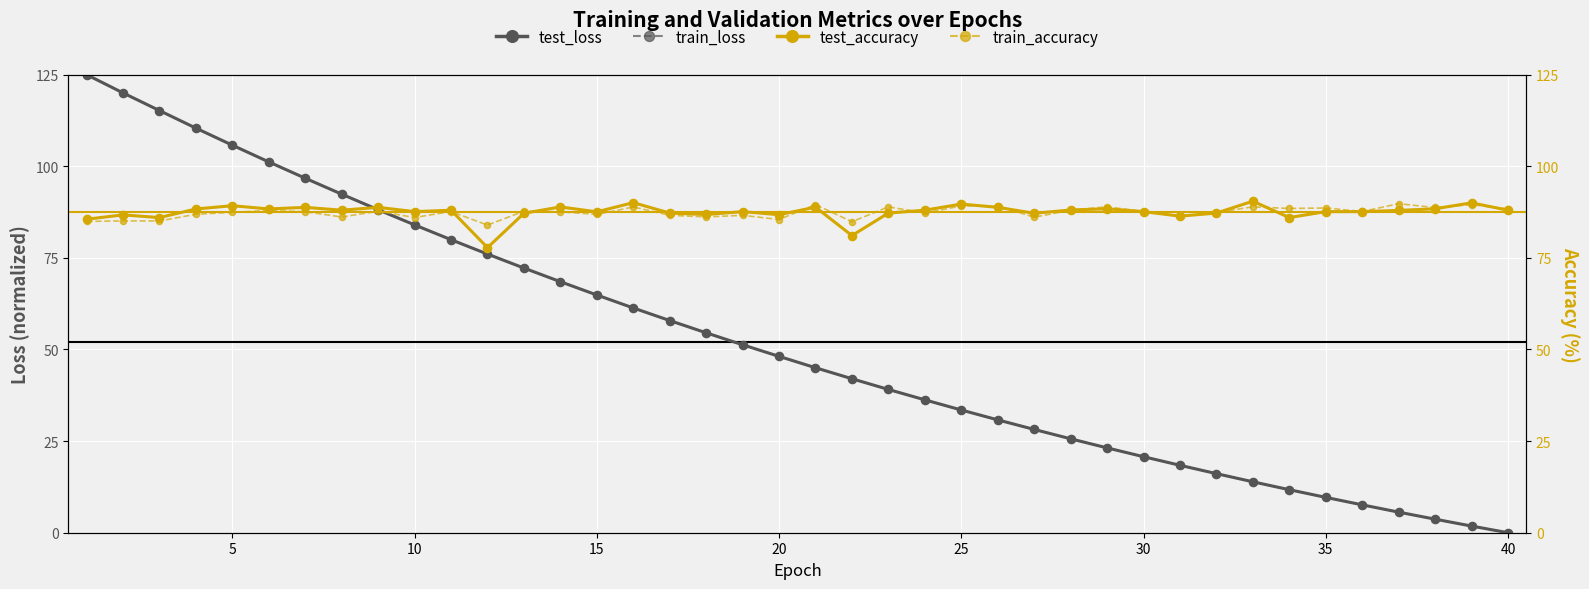

What are all the series names shown in the legend?

test_loss, train_loss, test_accuracy, train_accuracy